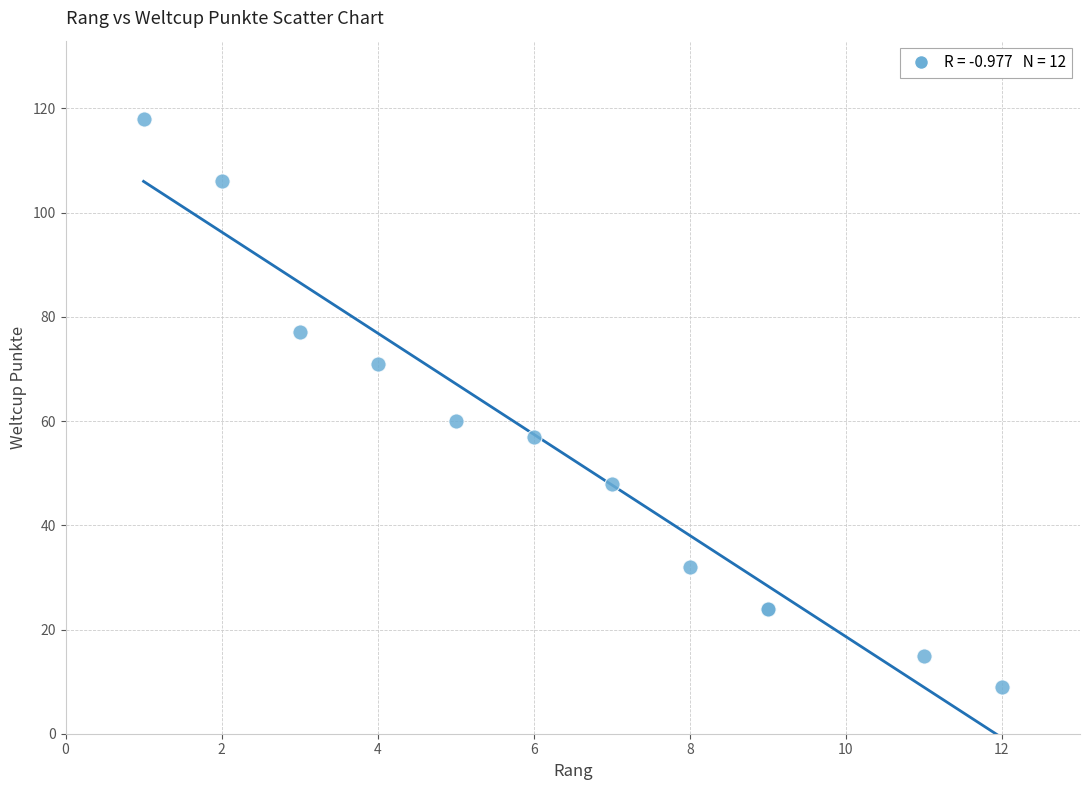

What Y value in the scatter plot is closest to 63?

60